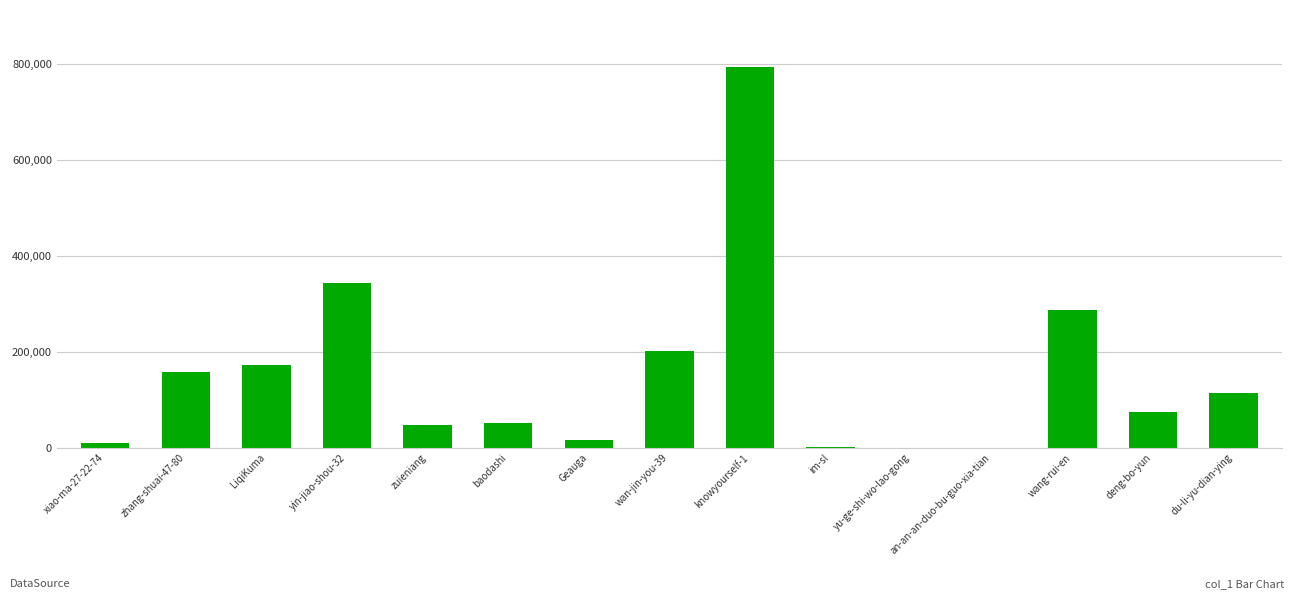

True or false: the data shows 200804 at wan-jin-you-39.

True